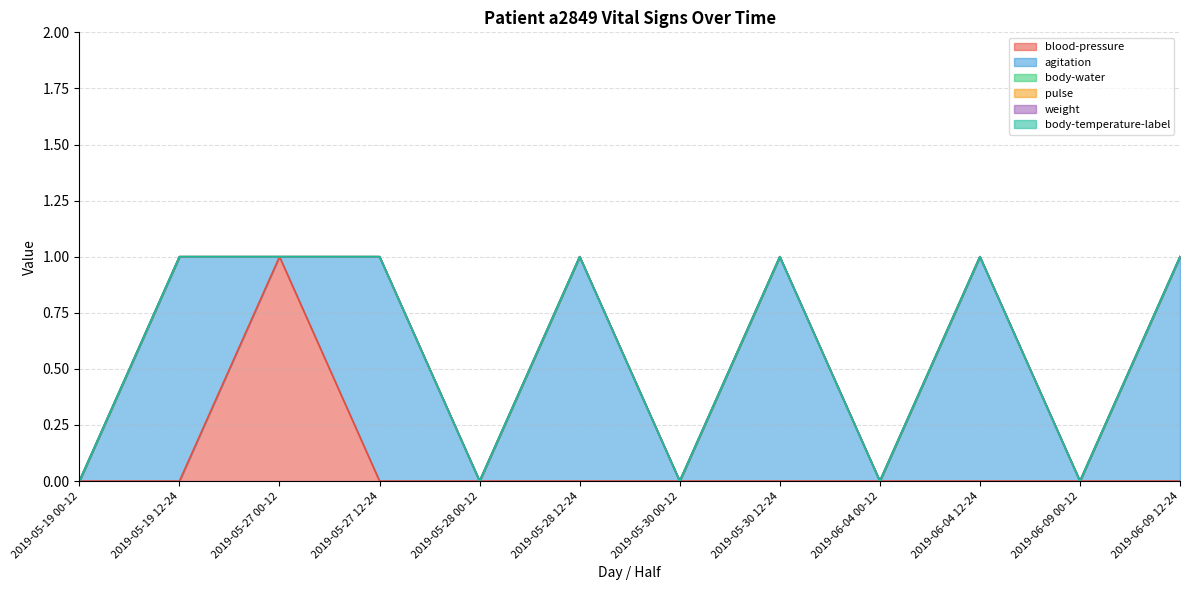

How many data points does each series have?

12